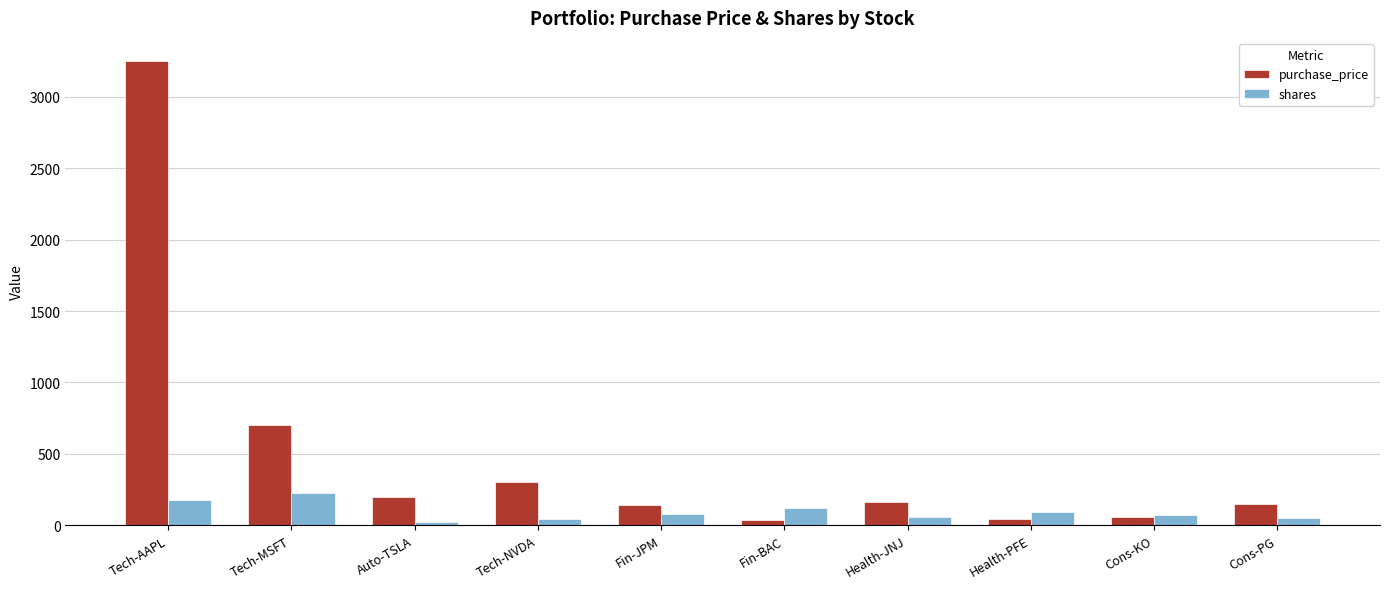

The value of shares at Cons-KO is 70. True or false?

True